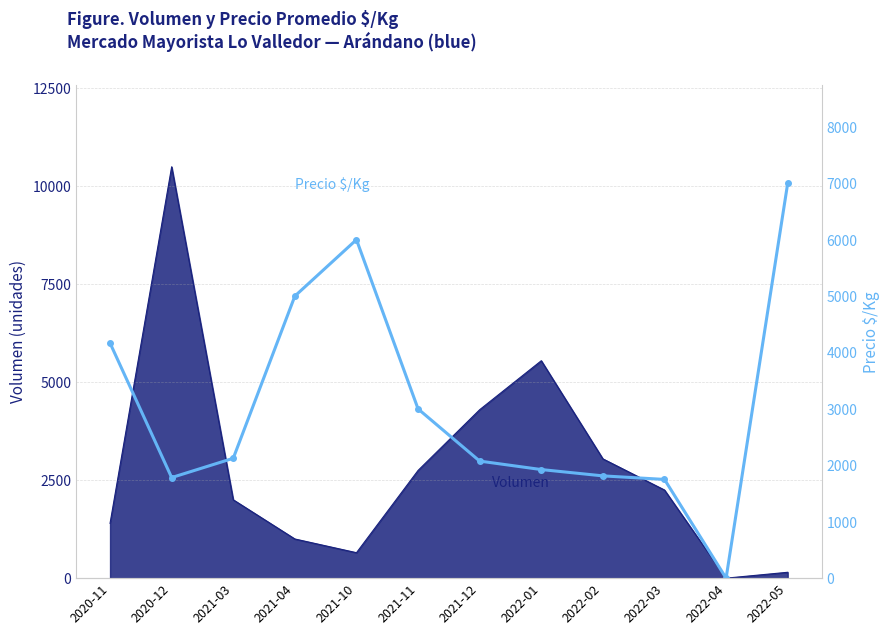

Where is the first local minimum?

2020-12